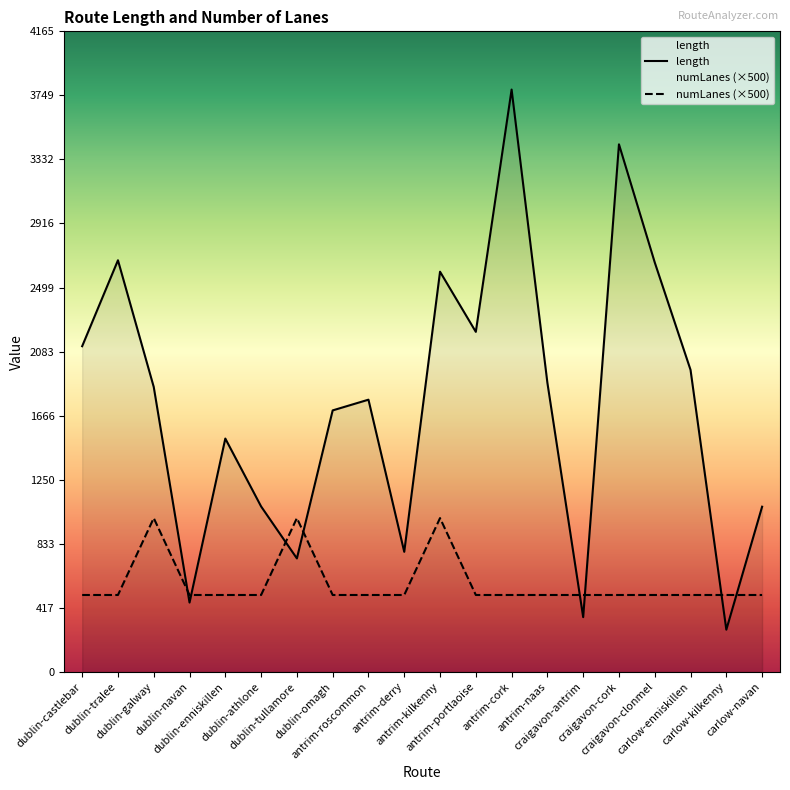

Does the chart display data point markers on the line(s)?

No